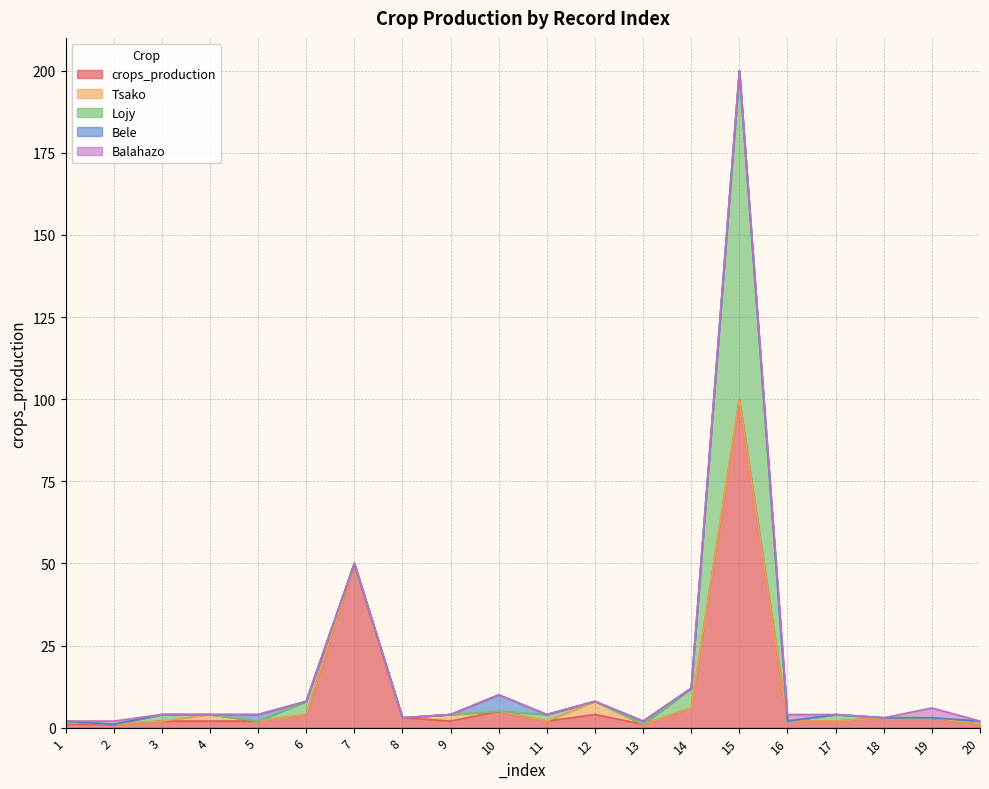

Reading left to right, extract all data points from this chart.

crops_production: 1	1	2	2	2	4	50	3	2	5	2	4	1	6	100	2	2	3	3	1
Tsako: 1	0	0	2	0	0	0	0	2	0	0	4	0	0	0	0	0	0	0	0
Lojy: 0	0	2	0	0	4	0	0	0	0	2	0	0	6	100	0	2	0	0	1
Bele: 0	0	0	0	2	0	0	0	0	5	0	0	1	0	0	0	0	0	0	0
Balahazo: 0	1	0	0	0	0	0	0	0	0	0	0	0	0	0	2	0	0	3	0